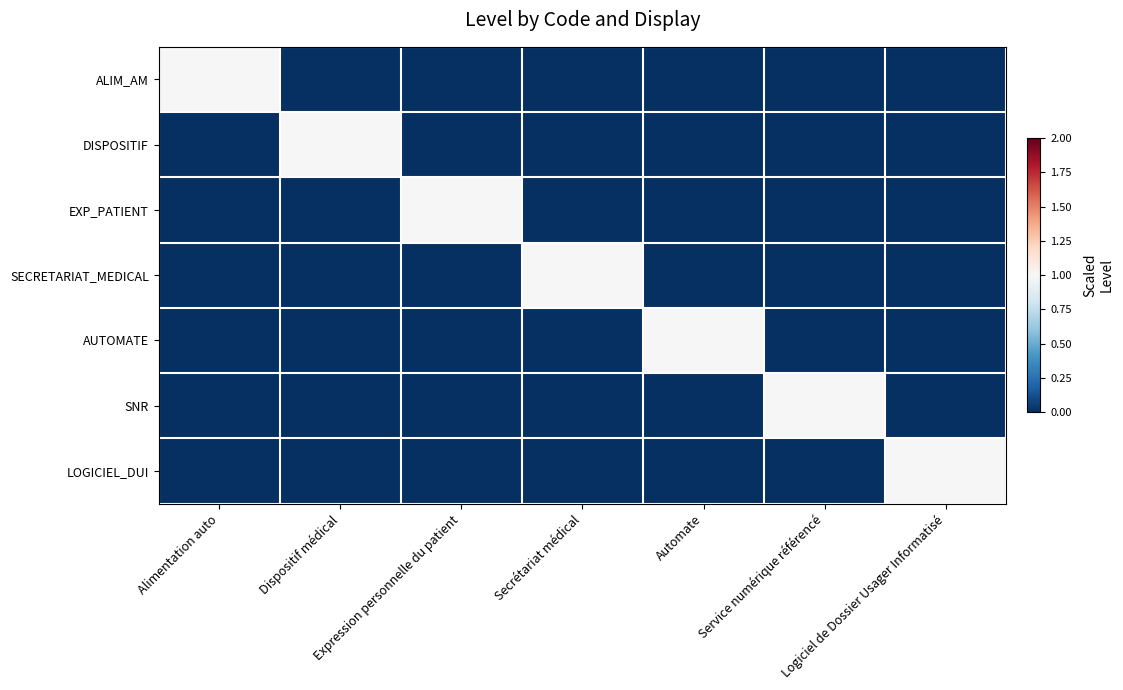

Reading right to left, extract all data points from this chart.

ALIM_AM: Logiciel de Dossier Usager Informatisé=0	Service numérique référencé=0	Automate=0	Secrétariat médical=0	Expression personnelle du patient=0	Dispositif médical=0	Alimentation auto=1
DISPOSITIF: Logiciel de Dossier Usager Informatisé=0	Service numérique référencé=0	Automate=0	Secrétariat médical=0	Expression personnelle du patient=0	Dispositif médical=1	Alimentation auto=0
EXP_PATIENT: Logiciel de Dossier Usager Informatisé=0	Service numérique référencé=0	Automate=0	Secrétariat médical=0	Expression personnelle du patient=1	Dispositif médical=0	Alimentation auto=0
SECRETARIAT_MEDICAL: Logiciel de Dossier Usager Informatisé=0	Service numérique référencé=0	Automate=0	Secrétariat médical=1	Expression personnelle du patient=0	Dispositif médical=0	Alimentation auto=0
AUTOMATE: Logiciel de Dossier Usager Informatisé=0	Service numérique référencé=0	Automate=1	Secrétariat médical=0	Expression personnelle du patient=0	Dispositif médical=0	Alimentation auto=0
SNR: Logiciel de Dossier Usager Informatisé=0	Service numérique référencé=1	Automate=0	Secrétariat médical=0	Expression personnelle du patient=0	Dispositif médical=0	Alimentation auto=0
LOGICIEL_DUI: Logiciel de Dossier Usager Informatisé=1	Service numérique référencé=0	Automate=0	Secrétariat médical=0	Expression personnelle du patient=0	Dispositif médical=0	Alimentation auto=0